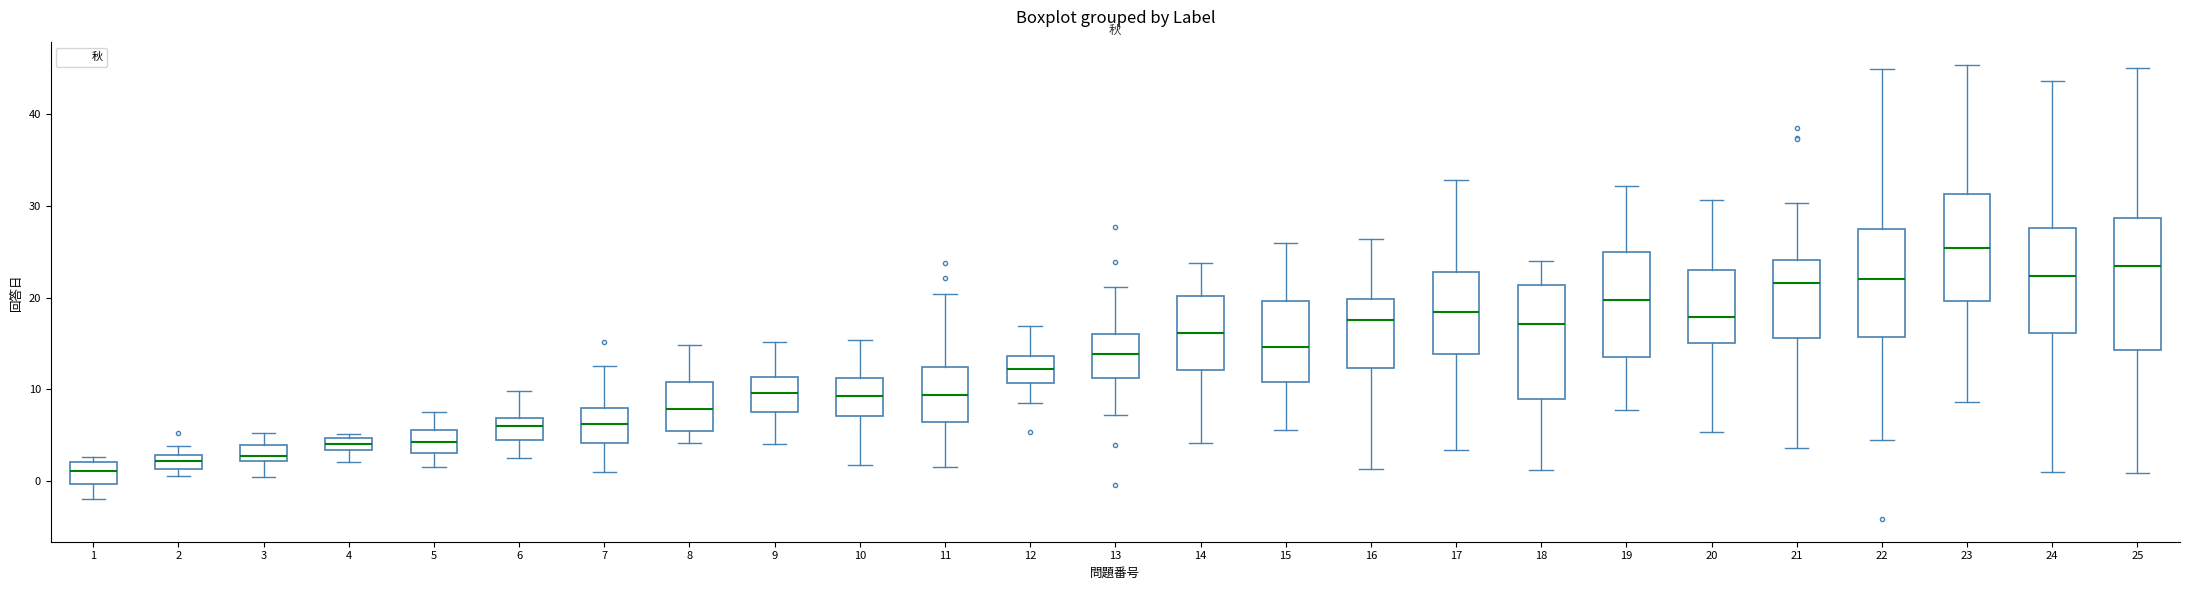

Where is the upper edge of the box at x = 11 on the y-axis? The values are not printed on the chart, so give them approximately, as read against the axis.

12